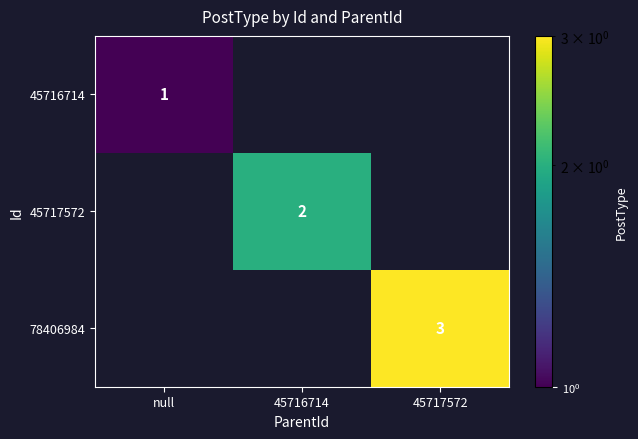

The value of 45717572 at 45716714 is 1. True or false?

False